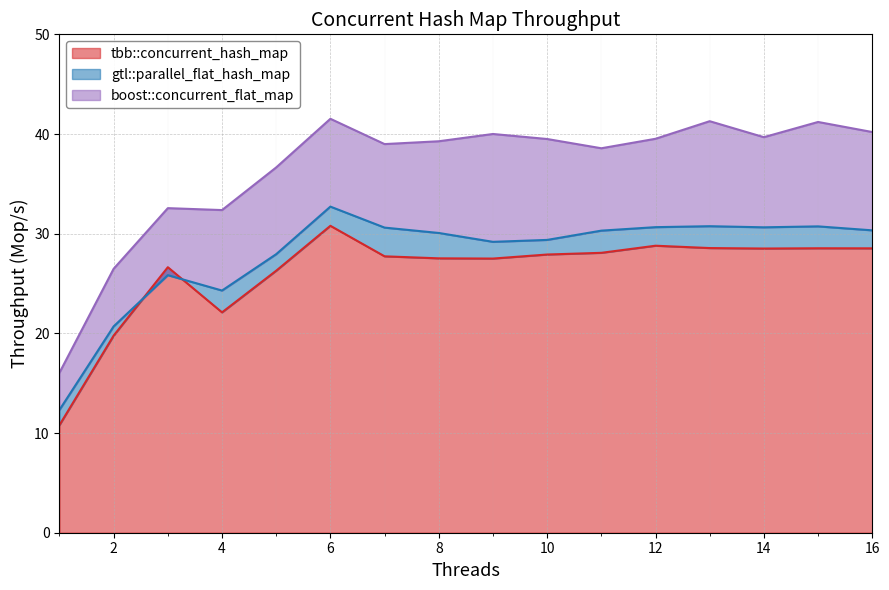

Reading right to left, what are all the values shown in this chart?

tbb::concurrent_hash_map: 28.5	28.5	28.5	28.6	28.8	28.1	27.9	27.5	27.5	27.7	30.8	26.3	22.1	26.6	19.8	10.8
gtl::parallel_flat_hash_map: 30.3	30.7	30.6	30.8	30.7	30.3	29.4	29.2	30.1	30.6	32.7	27.9	24.3	25.8	20.7	12.3
boost::concurrent_flat_map: 40.2	41.2	39.7	41.3	39.5	38.6	39.5	40.0	39.3	39.0	41.5	36.6	32.4	32.6	26.5	16.1